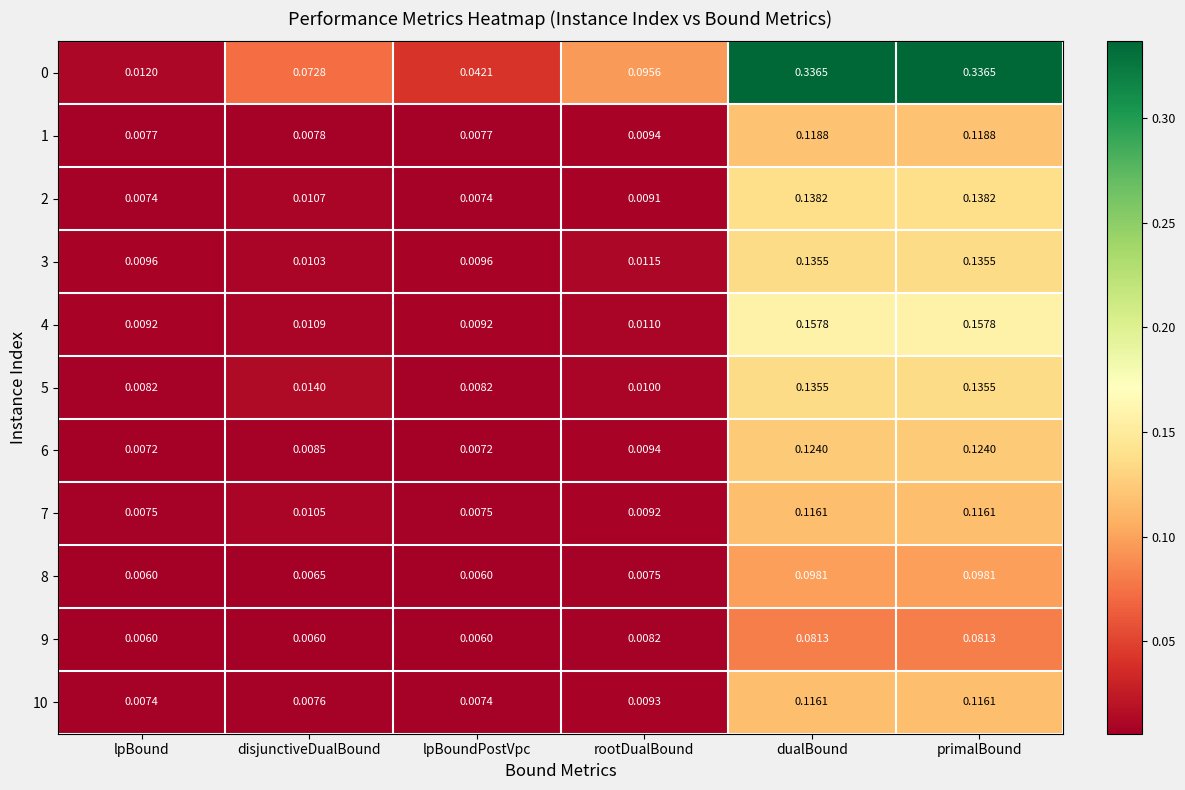

Is the value of 8 at lpBound greater than the value of 9 at dualBound?

No